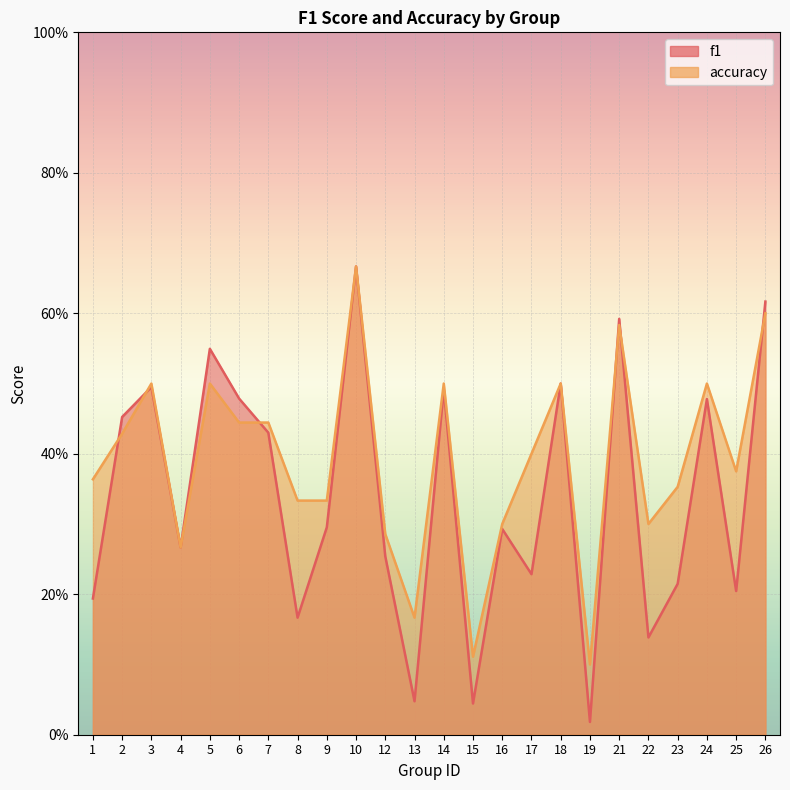

Reading left to right, extract all data points from this chart.

f1: 1=0.2	2=0.5	3=0.5	4=0.3	5=0.5	6=0.5	7=0.4	8=0.2	9=0.3	10=0.7	12=0.3	13=0.0	14=0.5	15=0.0	16=0.3	17=0.2	18=0.5	19=0.0	21=0.6	22=0.1	23=0.2	24=0.5	25=0.2	26=0.6
accuracy: 1=0.4	2=0.4	3=0.5	4=0.3	5=0.5	6=0.4	7=0.4	8=0.3	9=0.3	10=0.7	12=0.3	13=0.2	14=0.5	15=0.1	16=0.3	17=0.4	18=0.5	19=0.1	21=0.6	22=0.3	23=0.4	24=0.5	25=0.4	26=0.6